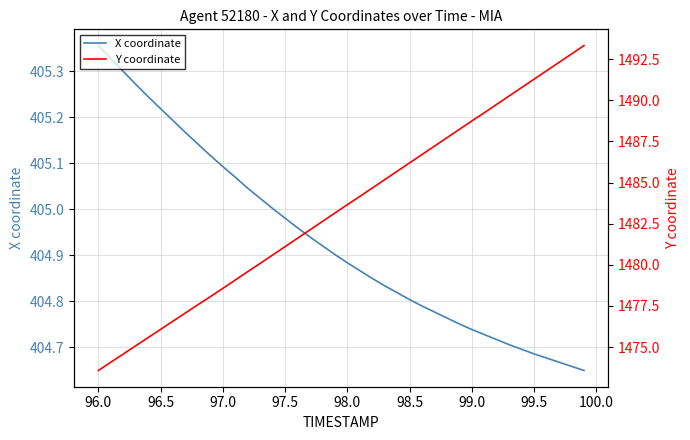

At which label does X coordinate reach its peak?

96.0